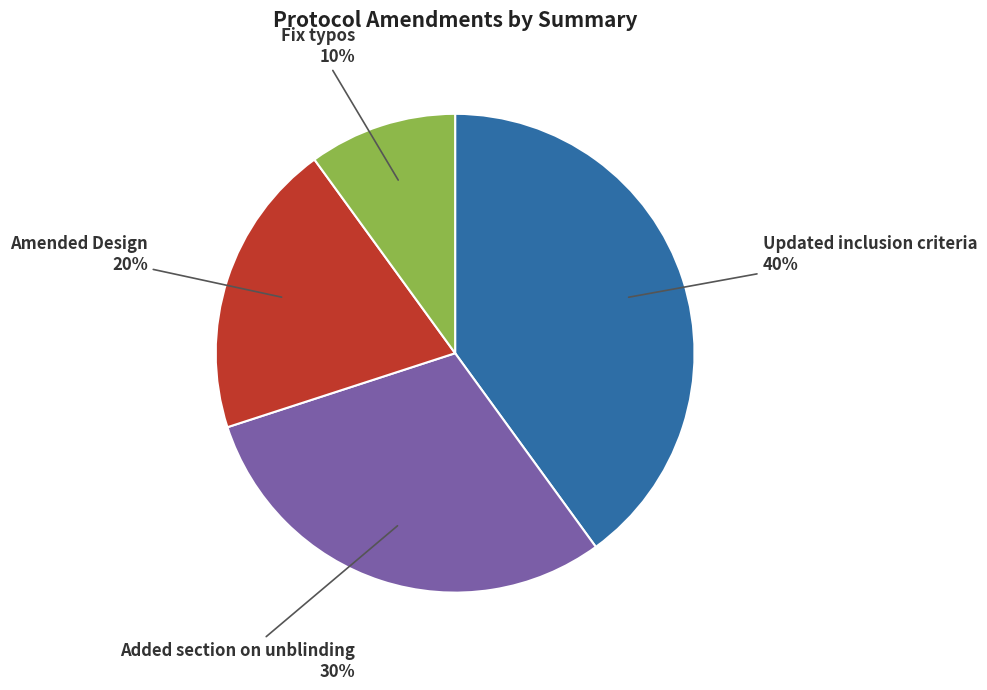

Does any single category account for the majority?

No